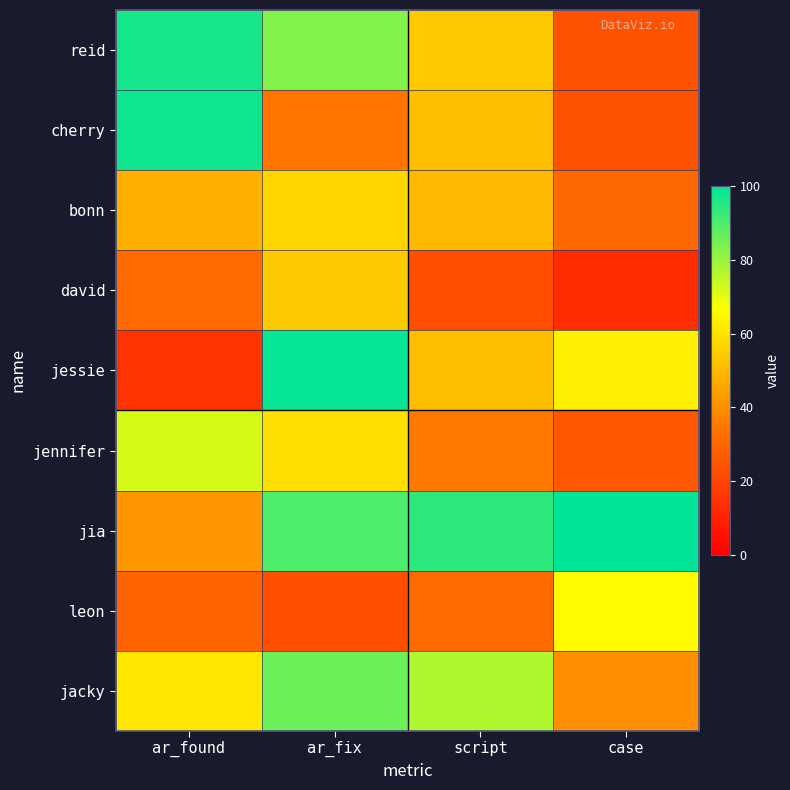

Reading right to left, transcribe all the data shown in this chart.

reid: case=24	script=54	ar_fix=83	ar_found=97
cherry: case=24	script=51	ar_fix=34	ar_found=98
bonn: case=30	script=50	ar_fix=57	ar_found=48
david: case=13	script=23	ar_fix=54	ar_found=31
jessie: case=63	script=51	ar_fix=99	ar_found=15
jennifer: case=25	script=35	ar_fix=59	ar_found=72
jia: case=100	script=94	ar_fix=90	ar_found=42
leon: case=66	script=31	ar_fix=23	ar_found=29
jacky: case=40	script=77	ar_fix=86	ar_found=61